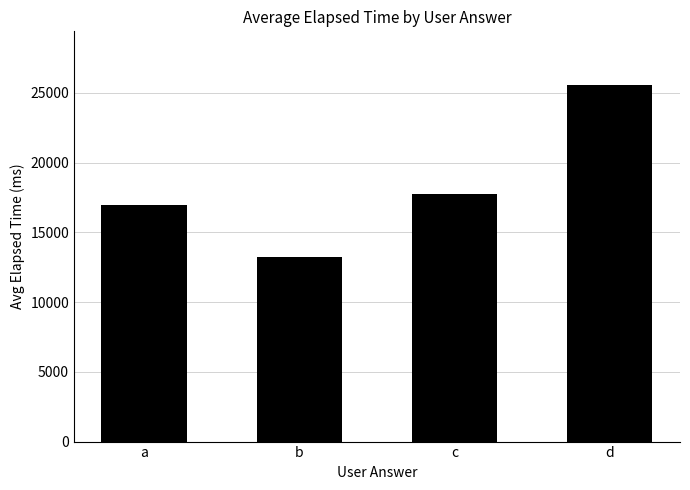

What is the sum of the values at b and d?

38791.5